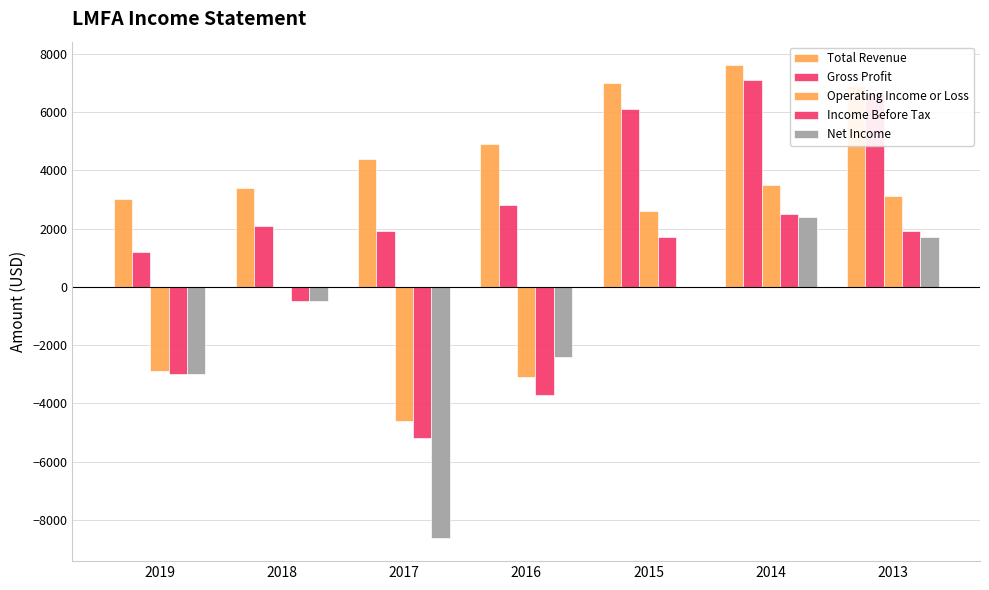

At which label does Income Before Tax first exceed -500?

2015